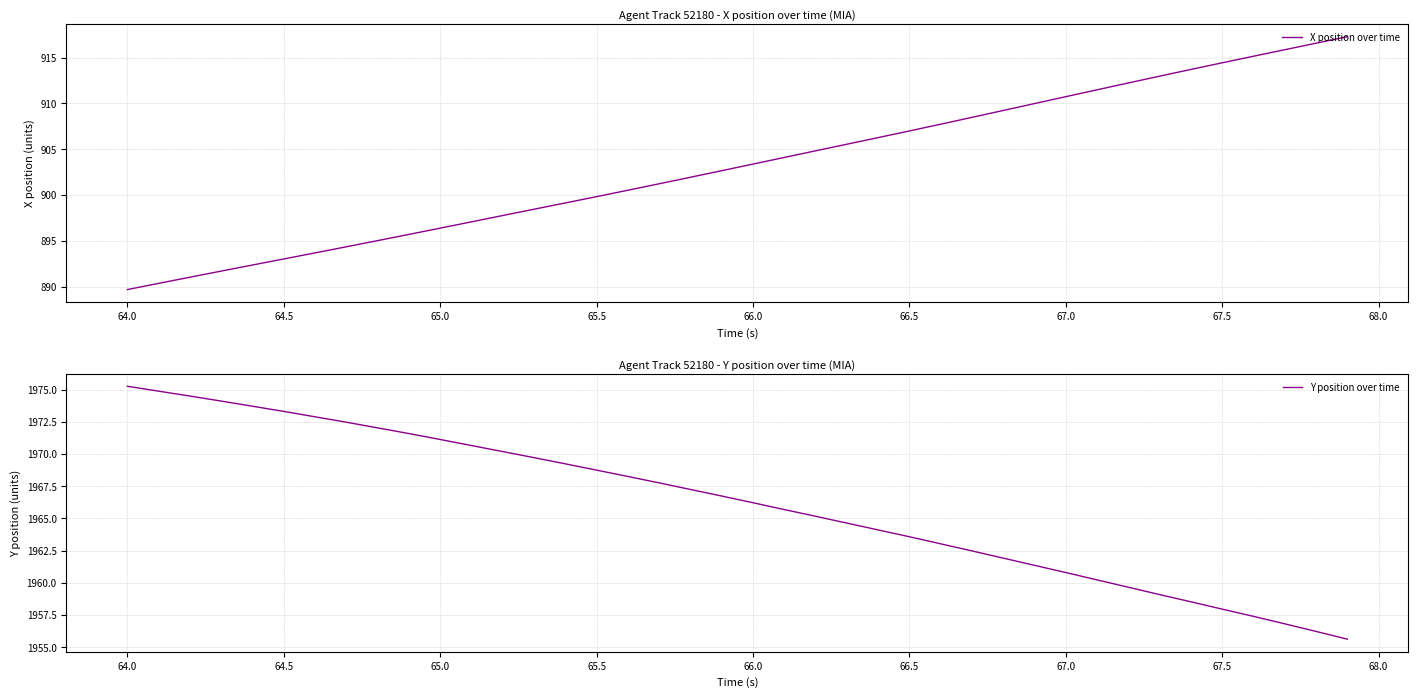

How many lines are shown in the chart?

2